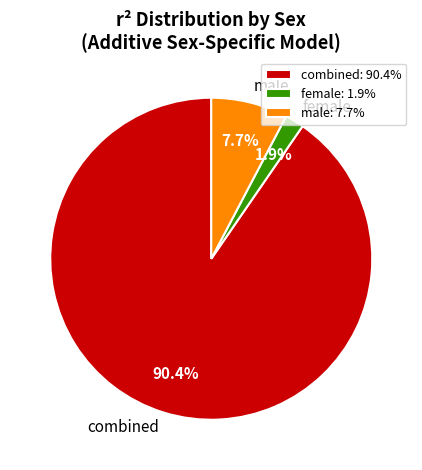

To the nearest percent, what portion does combined represent?

90%